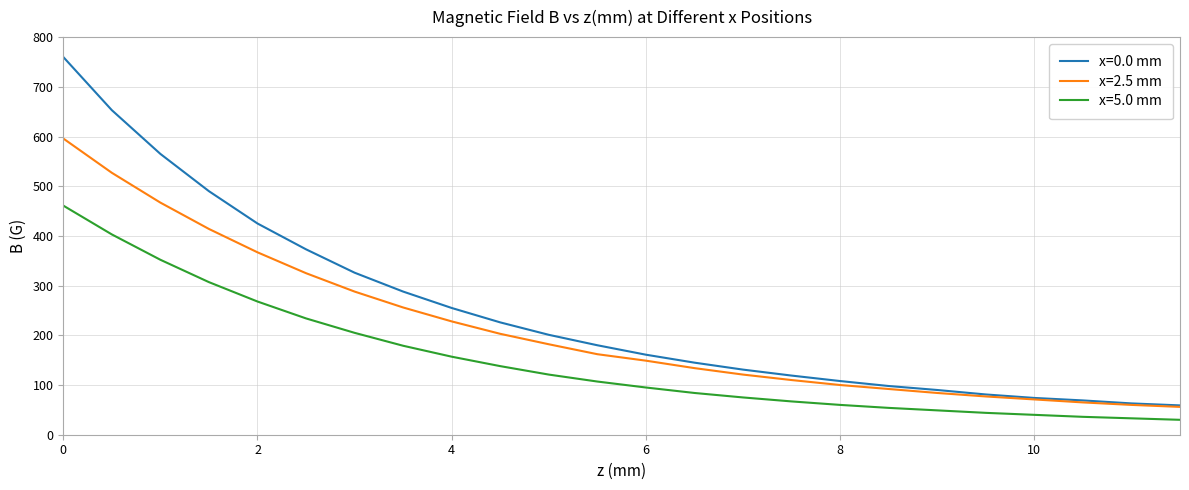

Which series has the widest spread of values?

x=0.0 mm